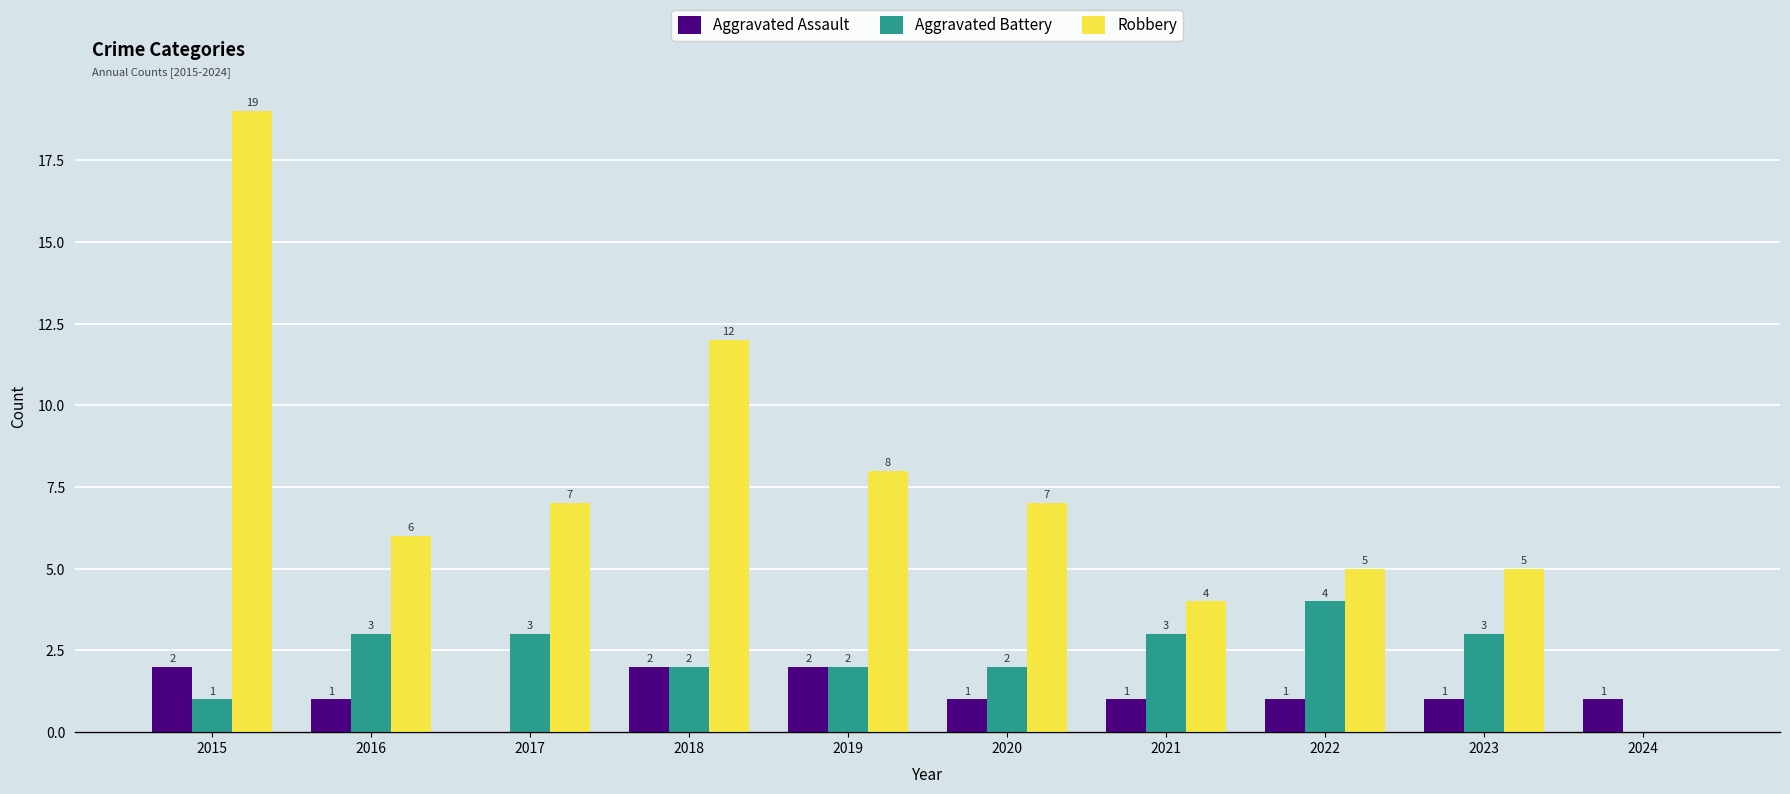

Between 2022 and 2023, which series saw the biggest shift?

Aggravated Battery